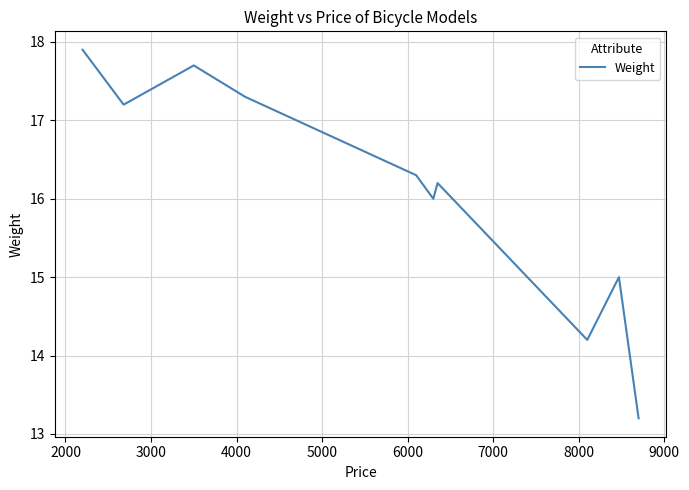

What is the maximum value shown in the chart?

17.9